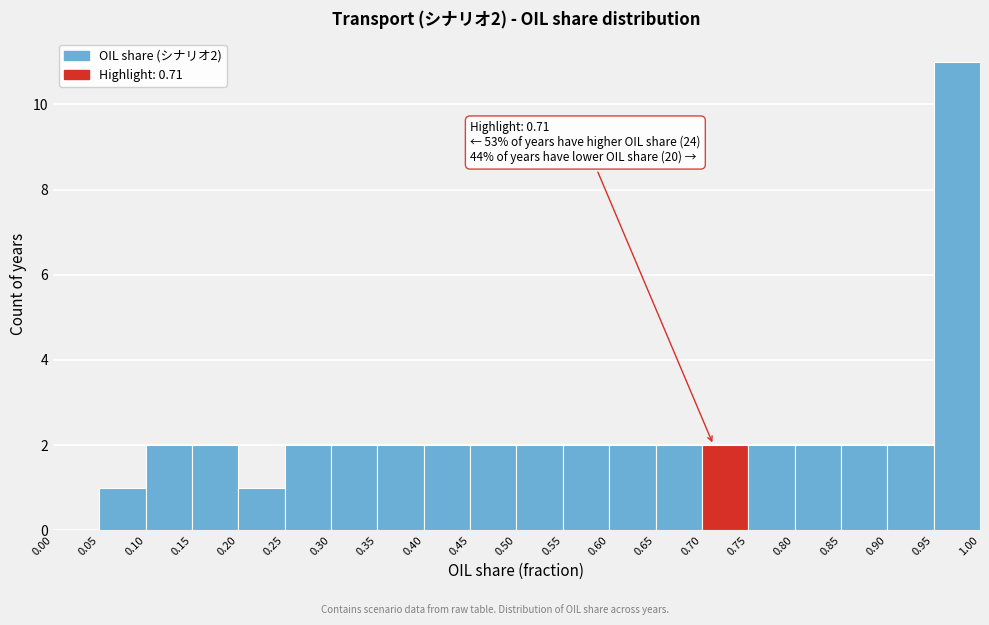

Which range on the x-axis has the tallest bar?

0.95 to 1.00